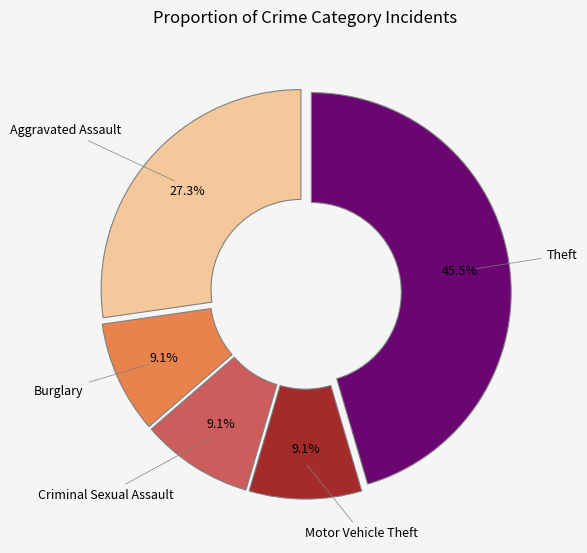

True or false: Criminal Sexual Assault accounts for 1% of the total.

False